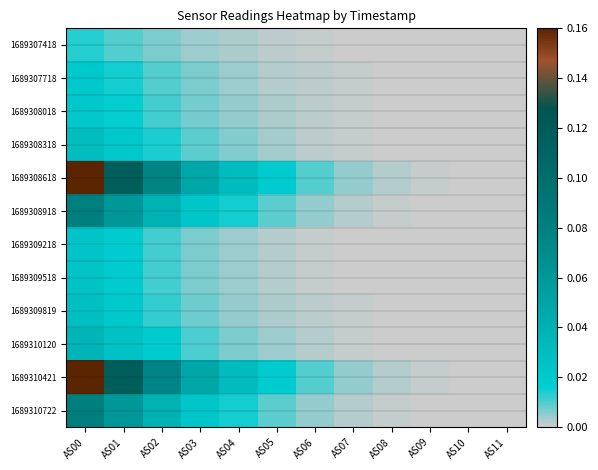

What is the total value across all series at AS01?

0.5